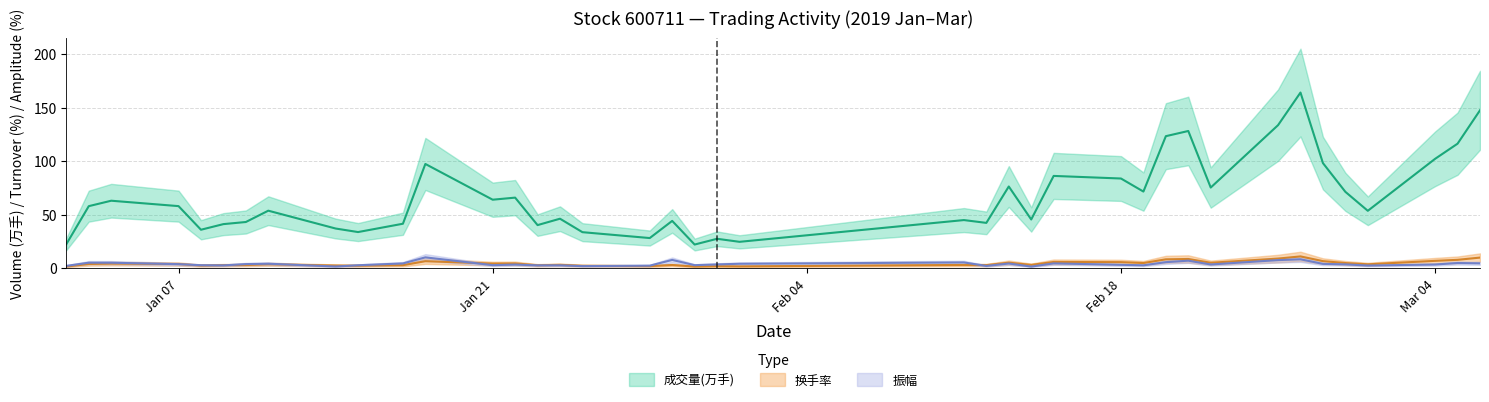

What is the sum of all 成交量(万手) values?

2644.4